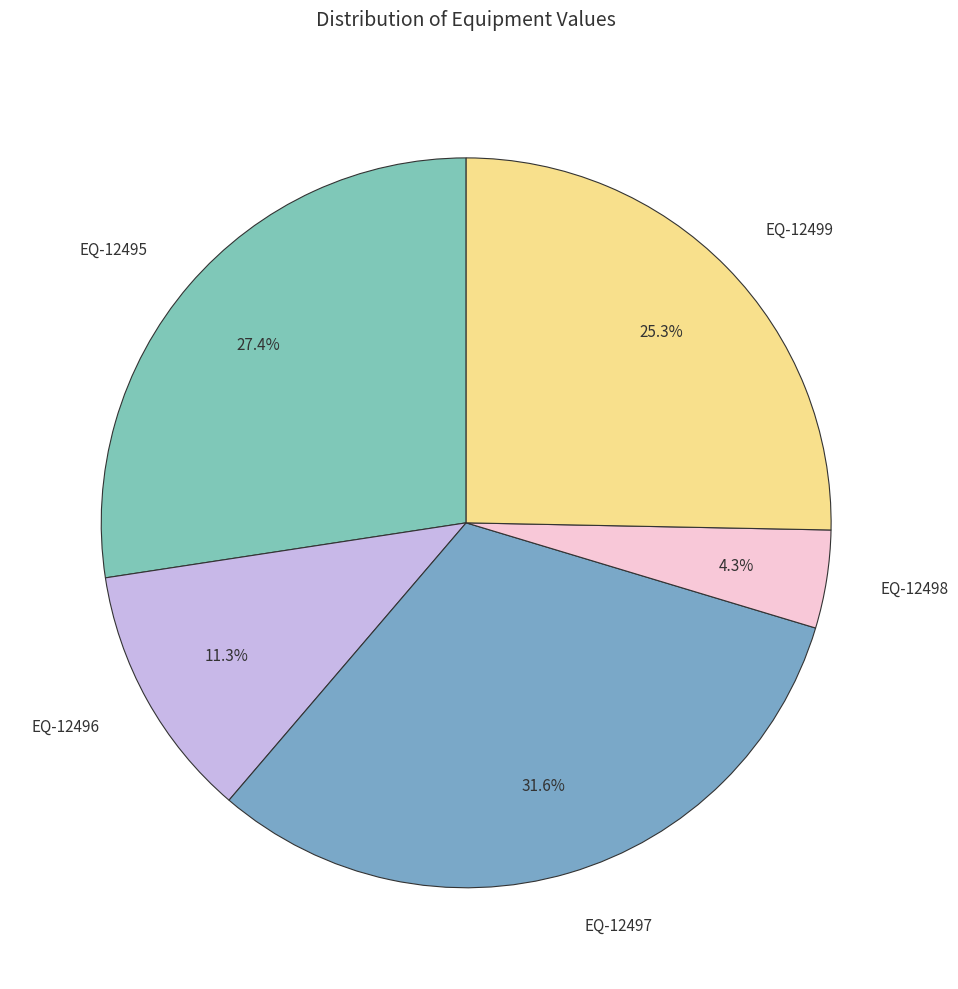

How many slices are in this pie chart?

5